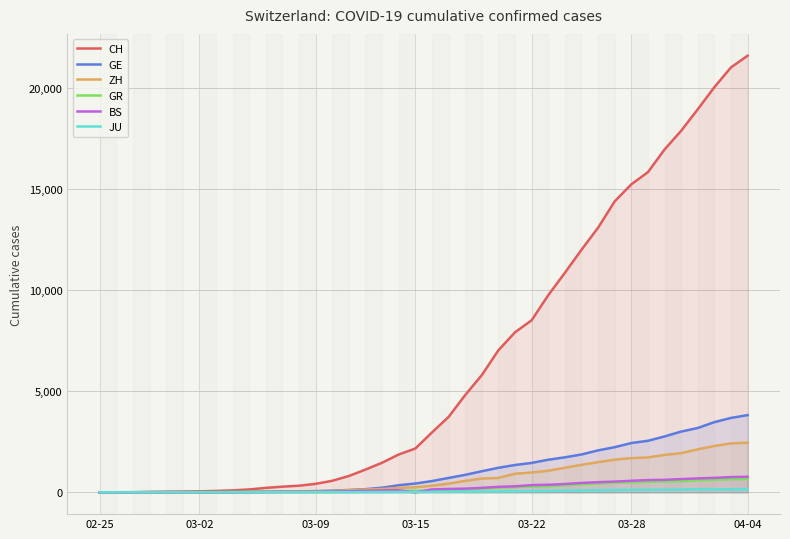

True or false: ZH and BS cross at least once.

False